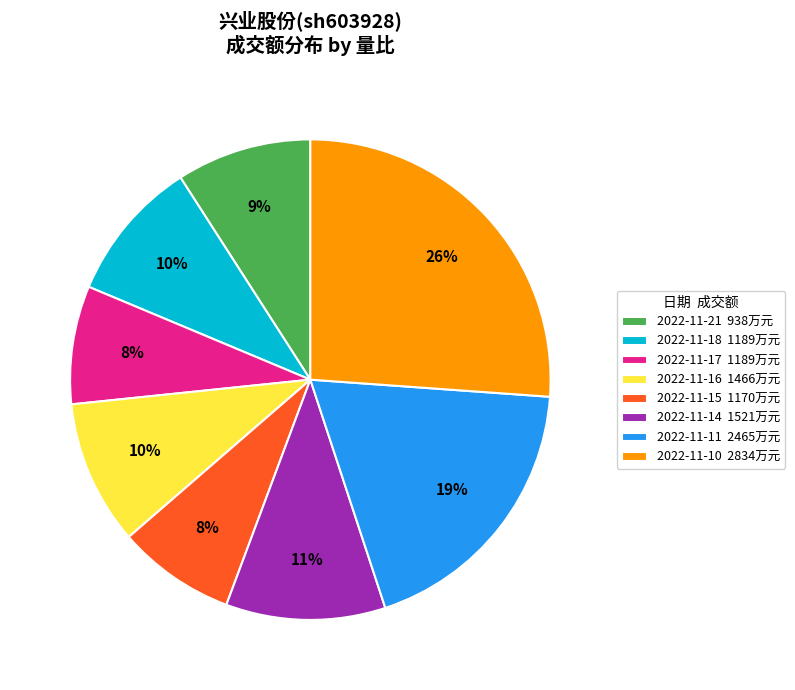

True or false: 2022-11-10 2834万元 accounts for 26% of the total.

True